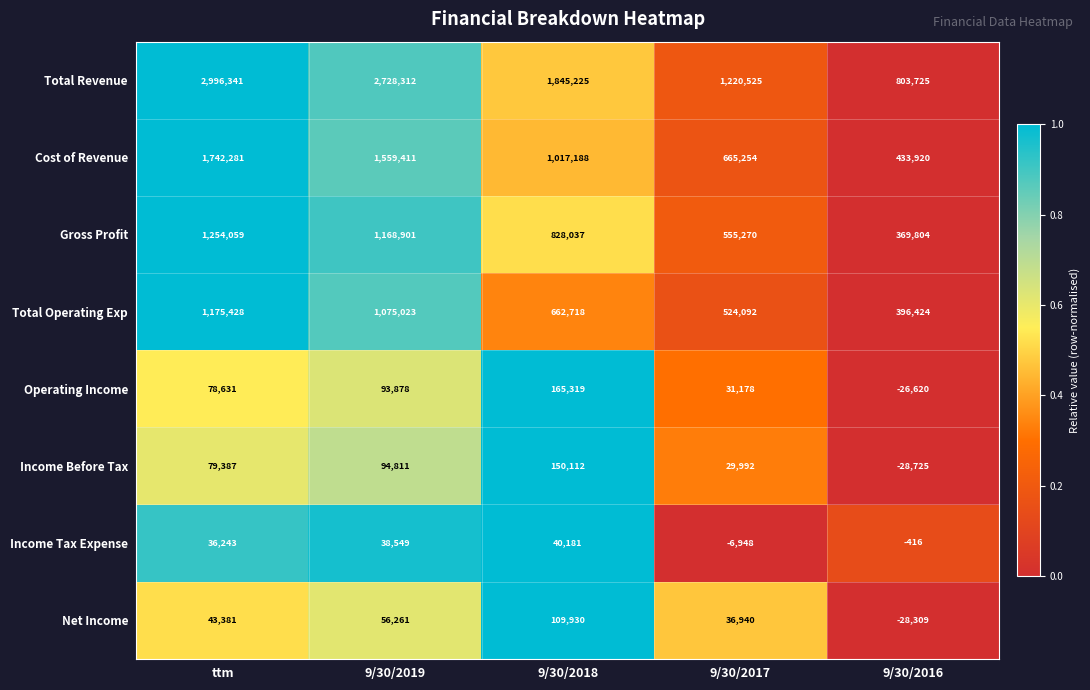

What value does the Operating Income series have at 9/30/2017?

31178